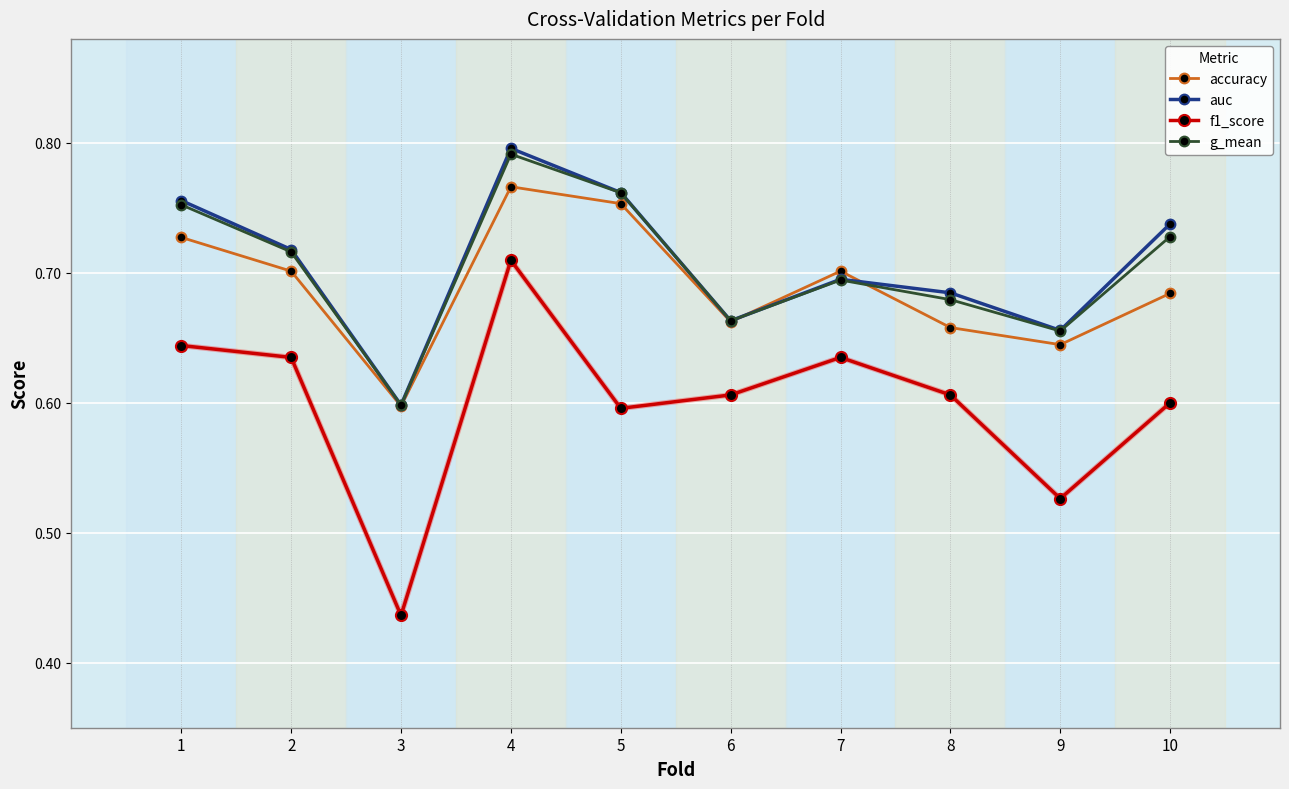

True or false: g_mean and accuracy cross at least once.

True